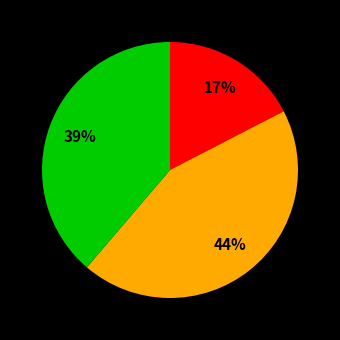

Is there any slice that represents more than half of the pie?

No